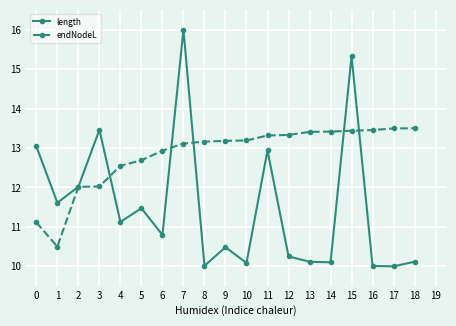

Rank the series at 4 from lowest to highest value.

length, endNodeL